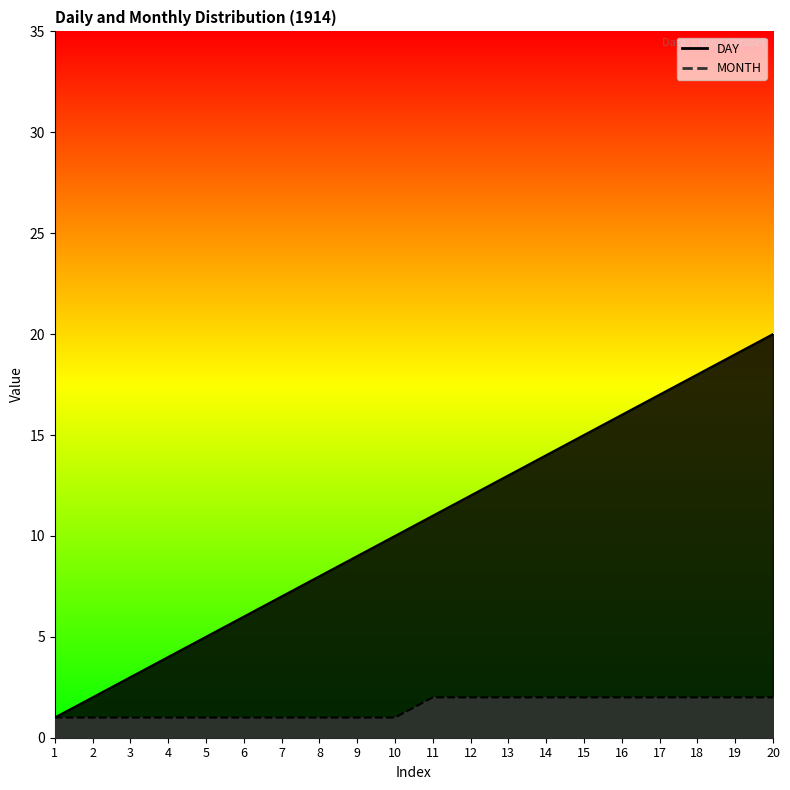

Read the DAY value at 18, to the nearest 10.

20